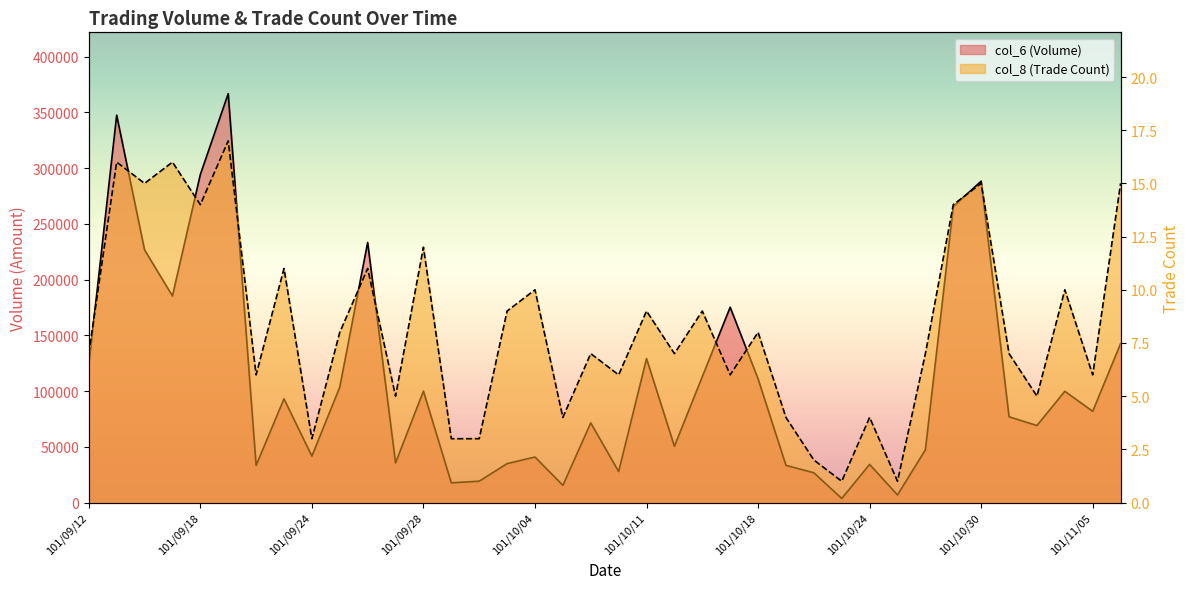

Rank the series by their maximum value, from lowest to highest.

col_8, col_6